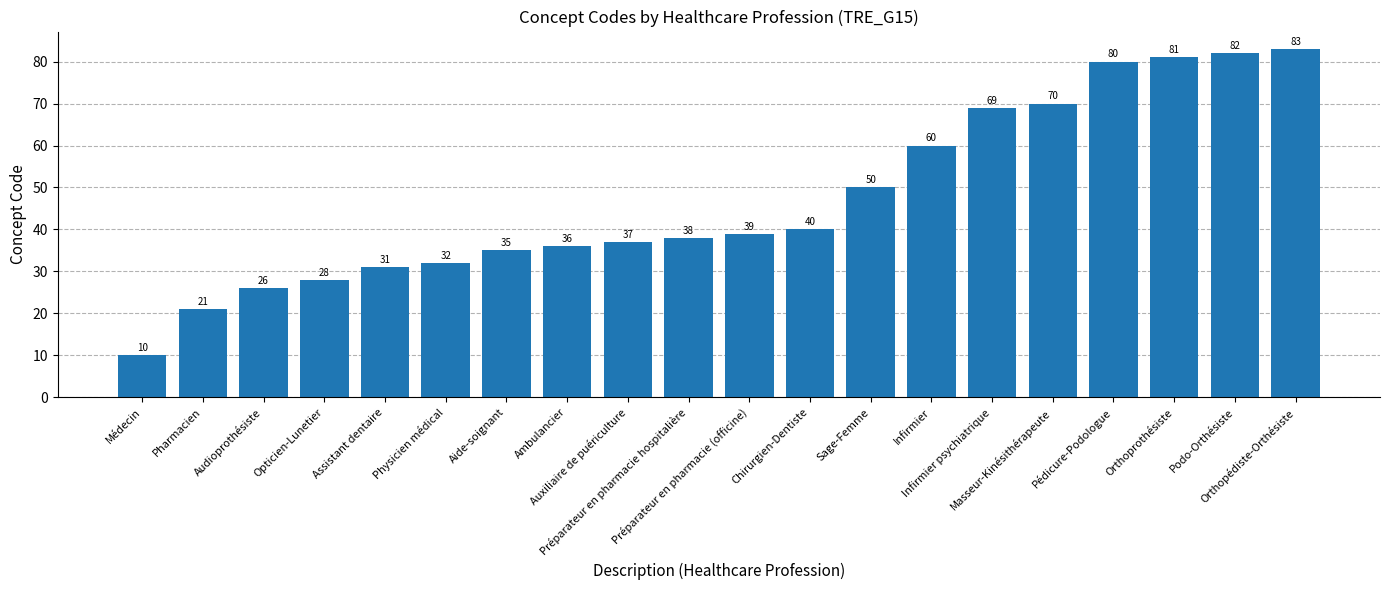

What is the smallest value displayed?

10